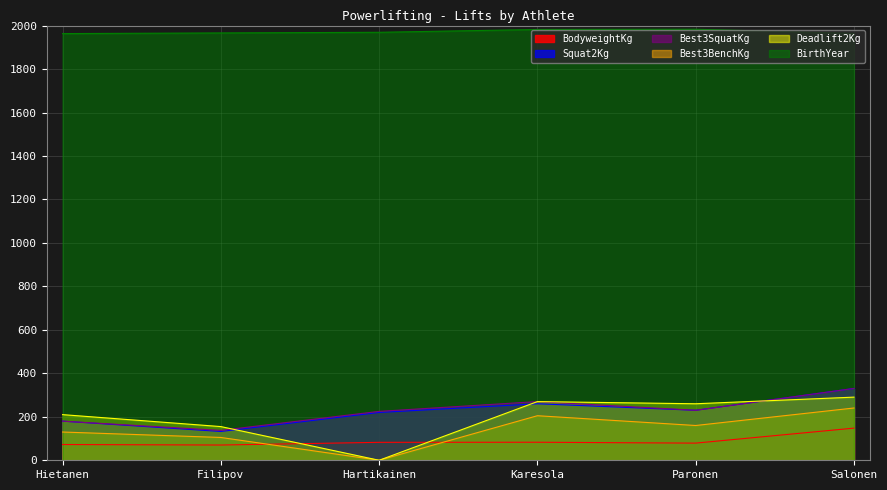

In Squat2Kg, how many points are lower than both neighbors (excluding endpoints)?

2